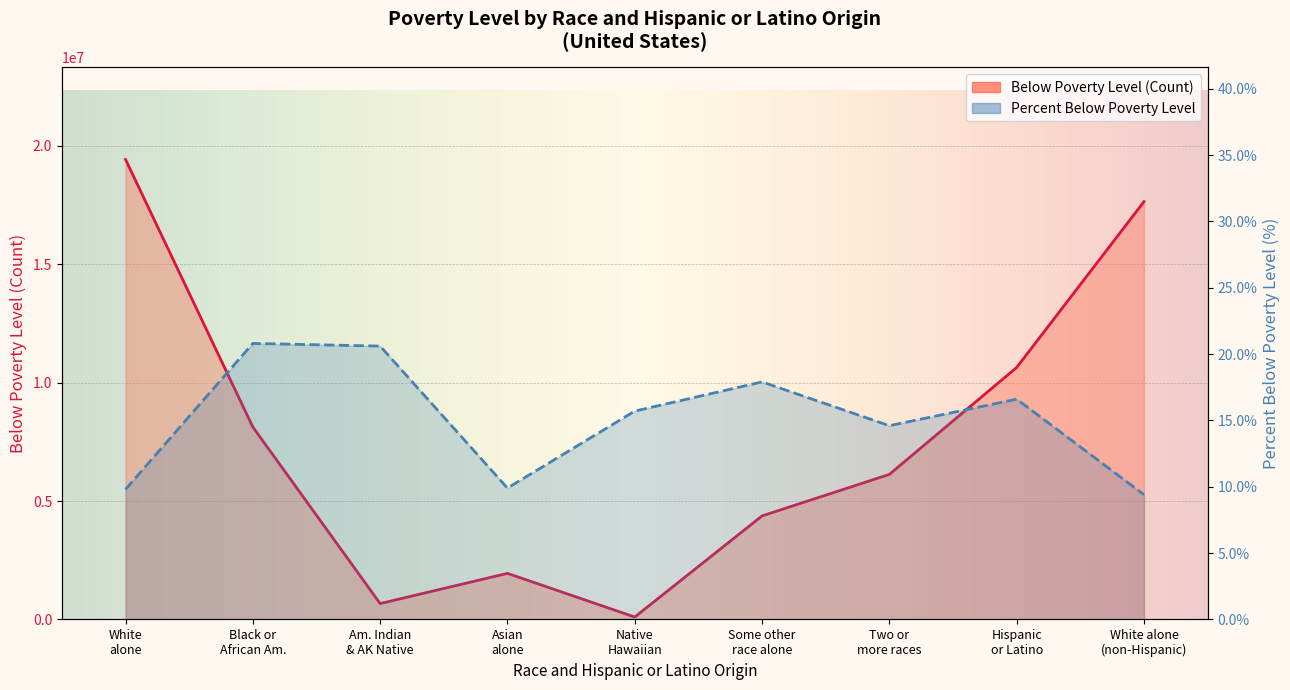

At which label is Percent Below Poverty Level closest to 15?

Two or more races